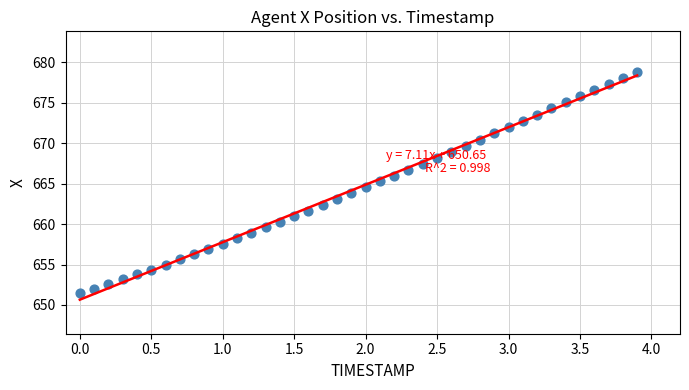

What is the range of X values (max minus min)?

3.9